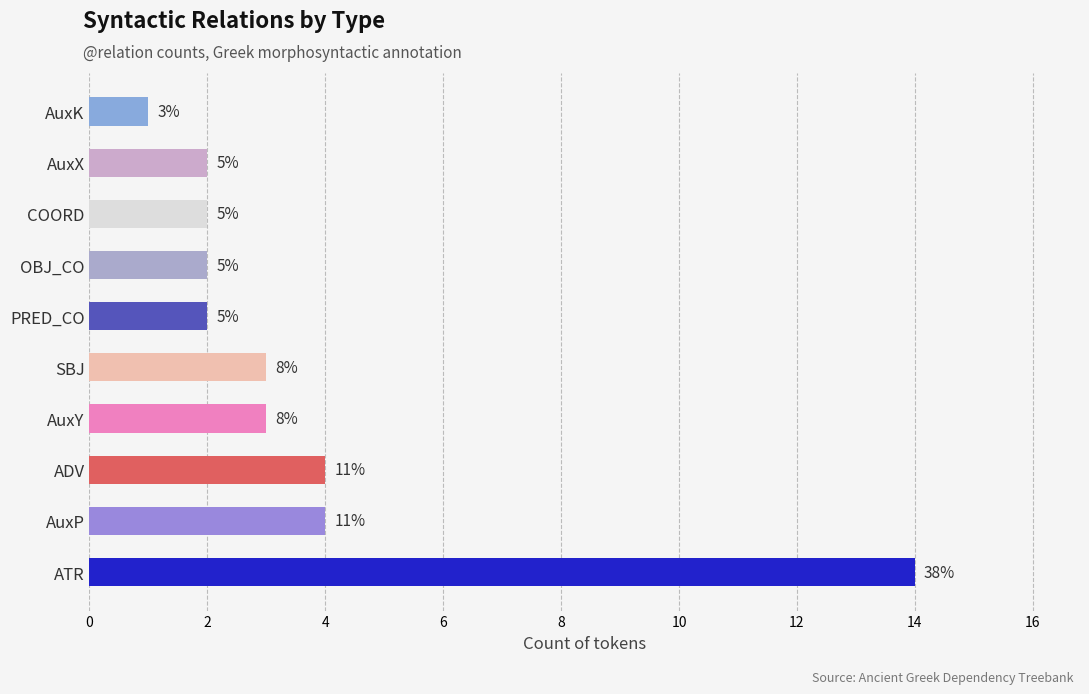

How many bars are there in total?

10